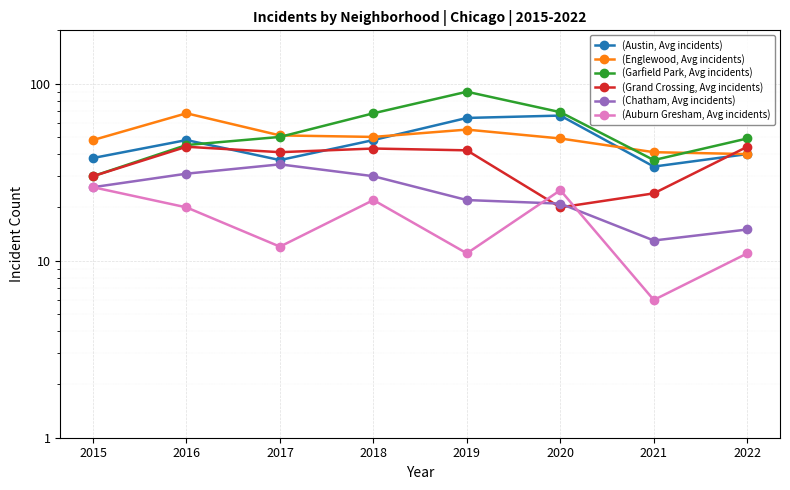

What is the value of the (Chatham, Avg incidents) point at the 3rd from the left?

35